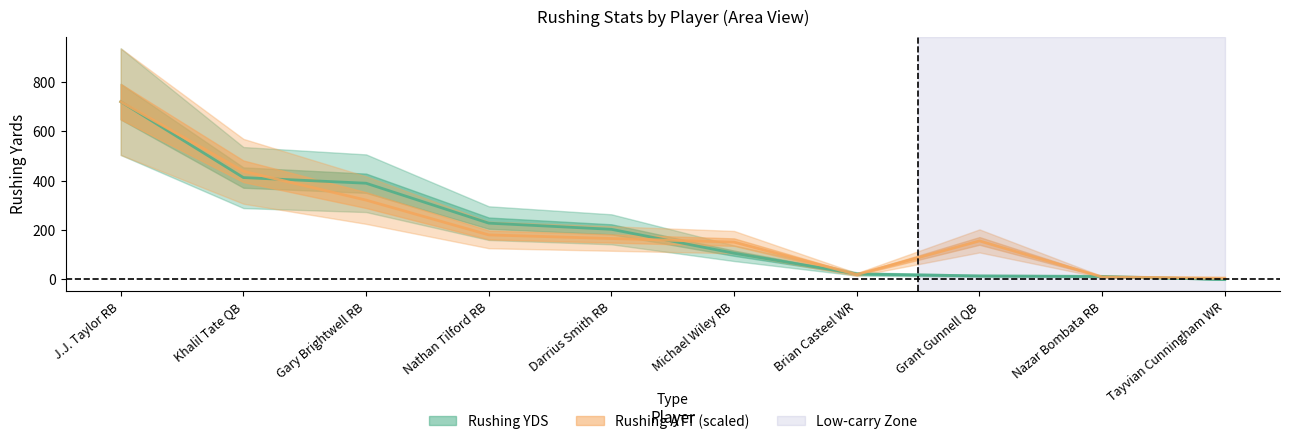

Which series has the largest range (max minus min)?

Rushing YDS